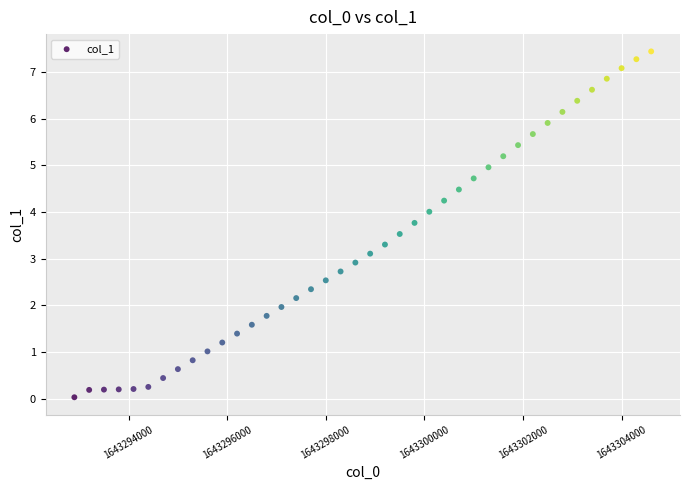

What is the range of X values (max minus min)?

11700.0